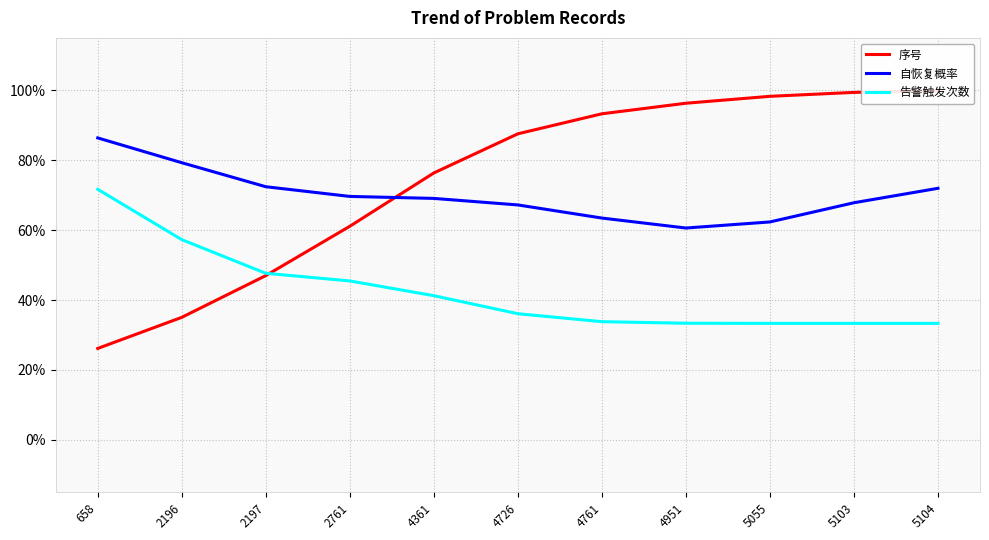

Between 2196 and 4951, which series saw the biggest shift?

序号